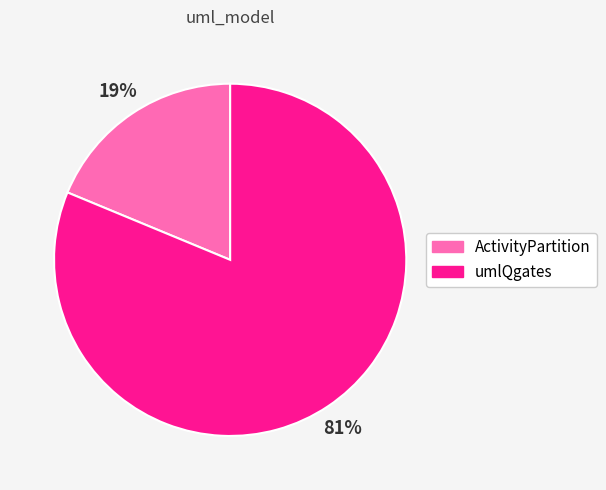

Approximately how many times larger is the value at umlQgates compared to ActivityPartition?

4.3